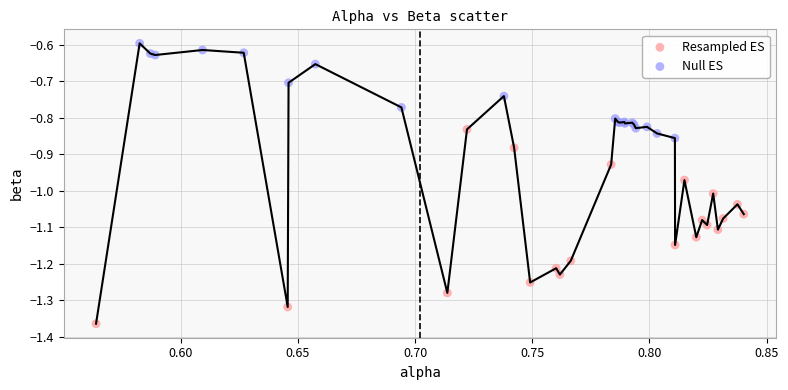

Which series has the widest spread of Y values?

Resampled ES